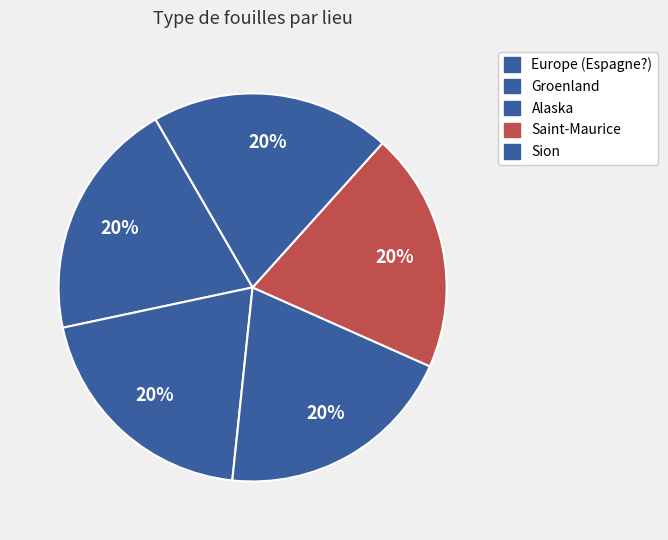

What is the largest slice in the pie chart?

Saint-Maurice